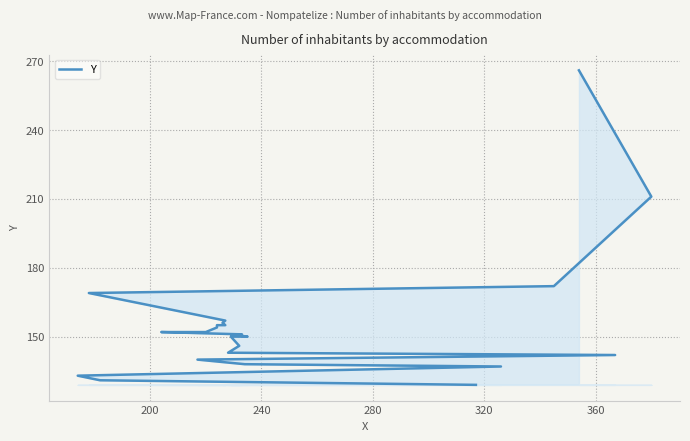

True or false: the data has more than 1 interior local peaks.

False